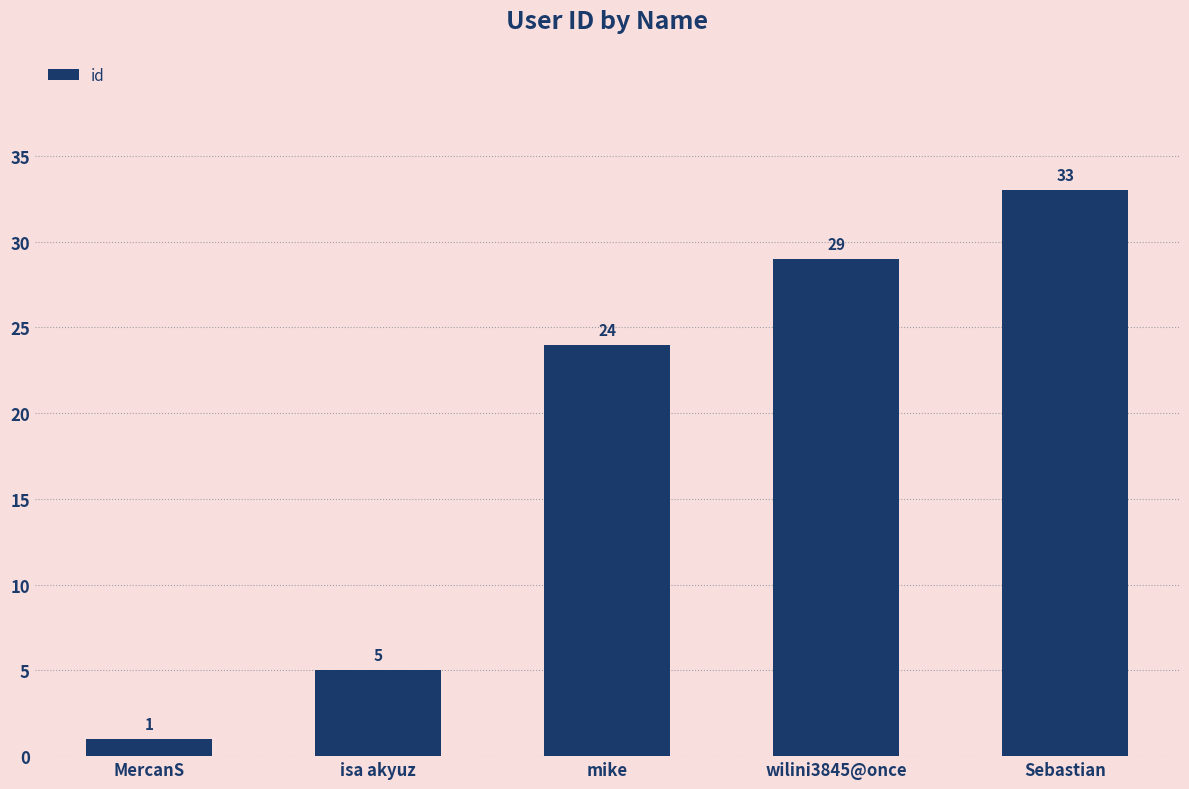

Count the values in the range 5 to 29.

3